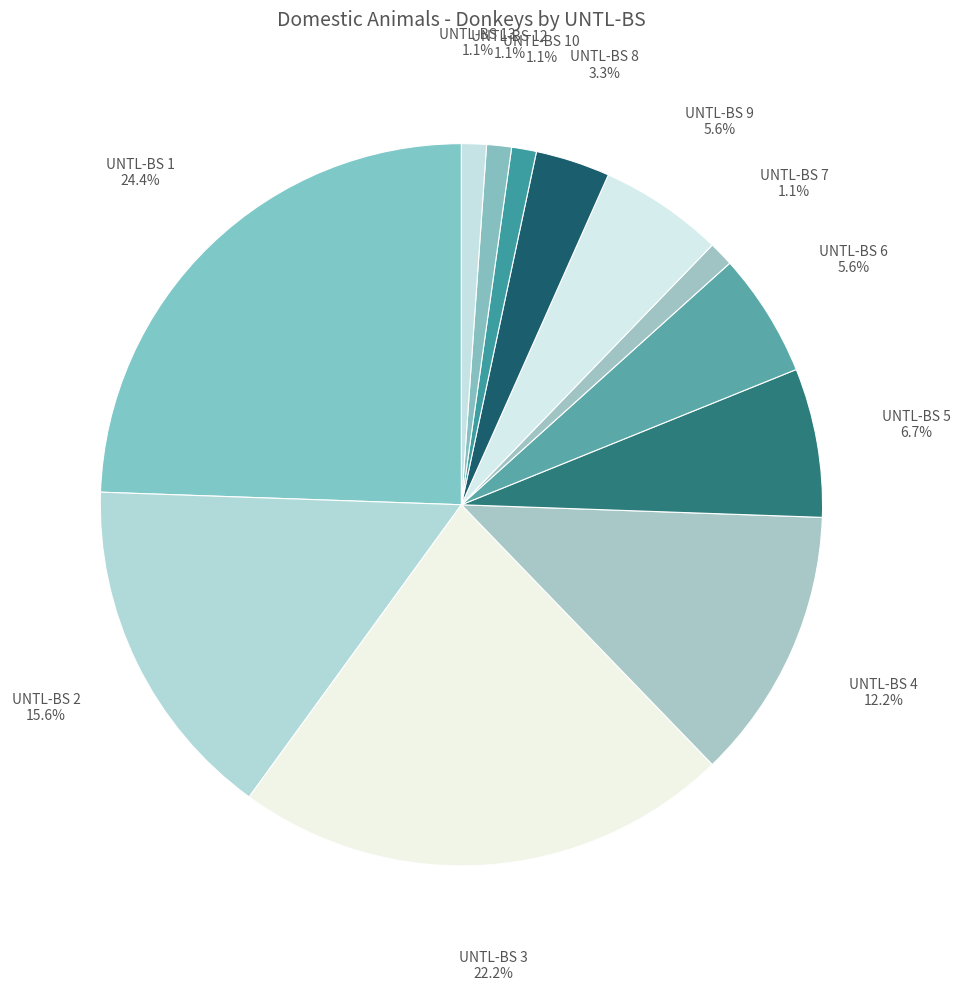

Which slice is the largest?

UNTL-BS 1